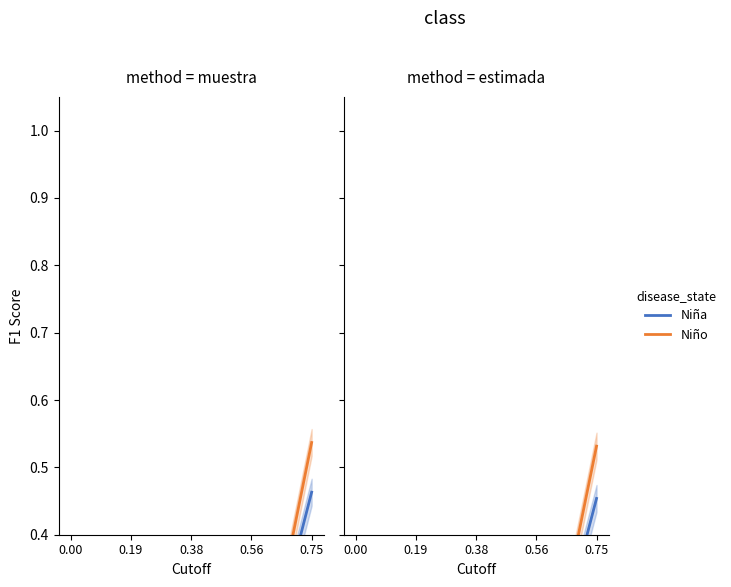

Between 0.75 and 0.56, which is larger?

0.75